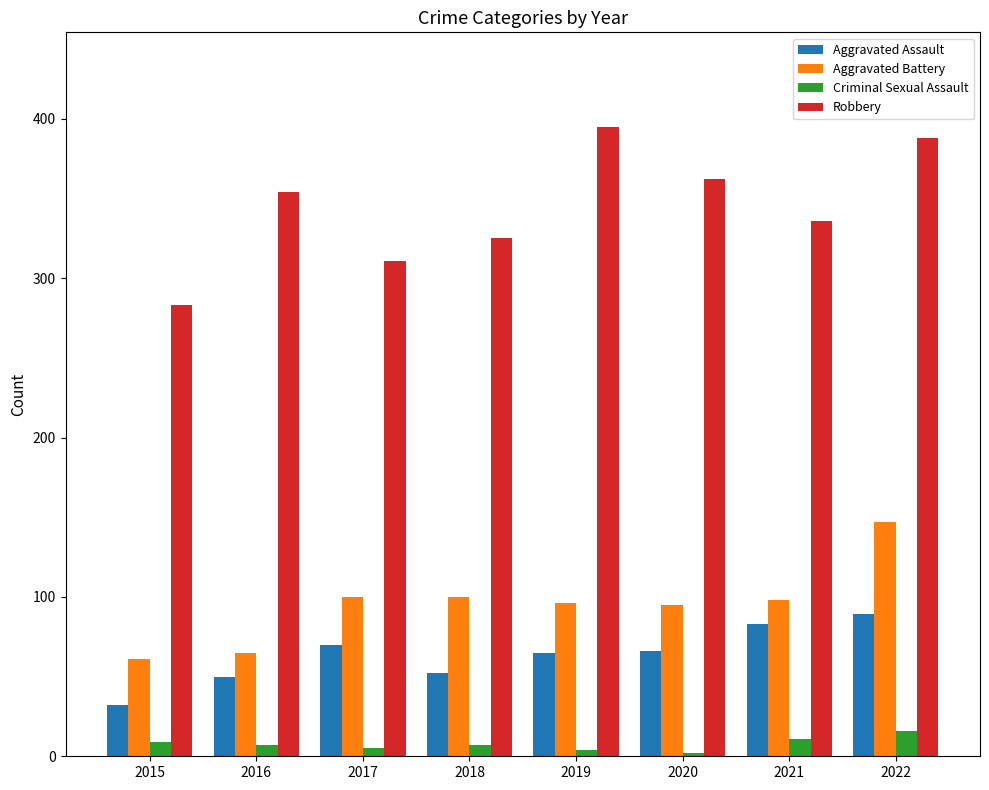

What are all the series names shown in the legend?

Aggravated Assault, Aggravated Battery, Criminal Sexual Assault, Robbery